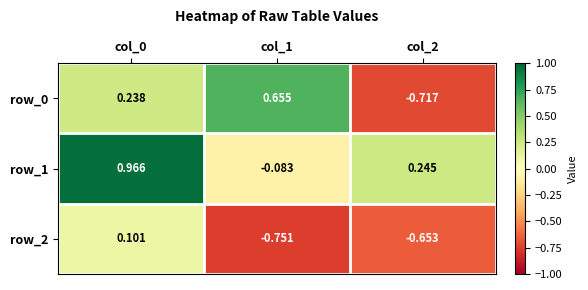

The value of row_0 at col_2 is -1.1. True or false?

False